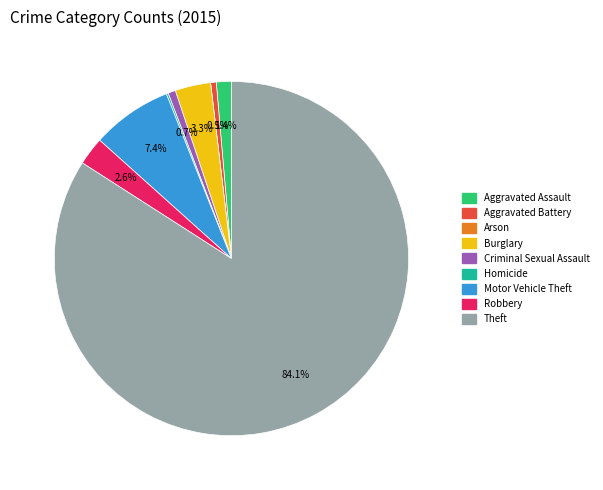

Which category has the biggest portion of the pie?

Theft